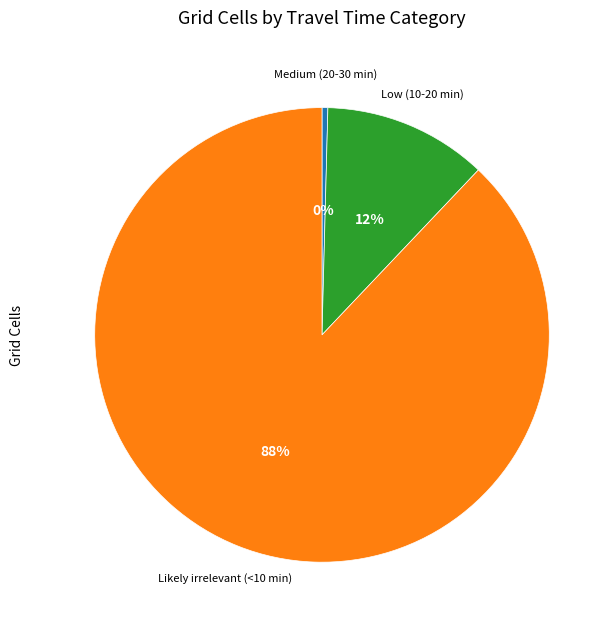

Which slice is the smallest?

Medium (20-30 min)